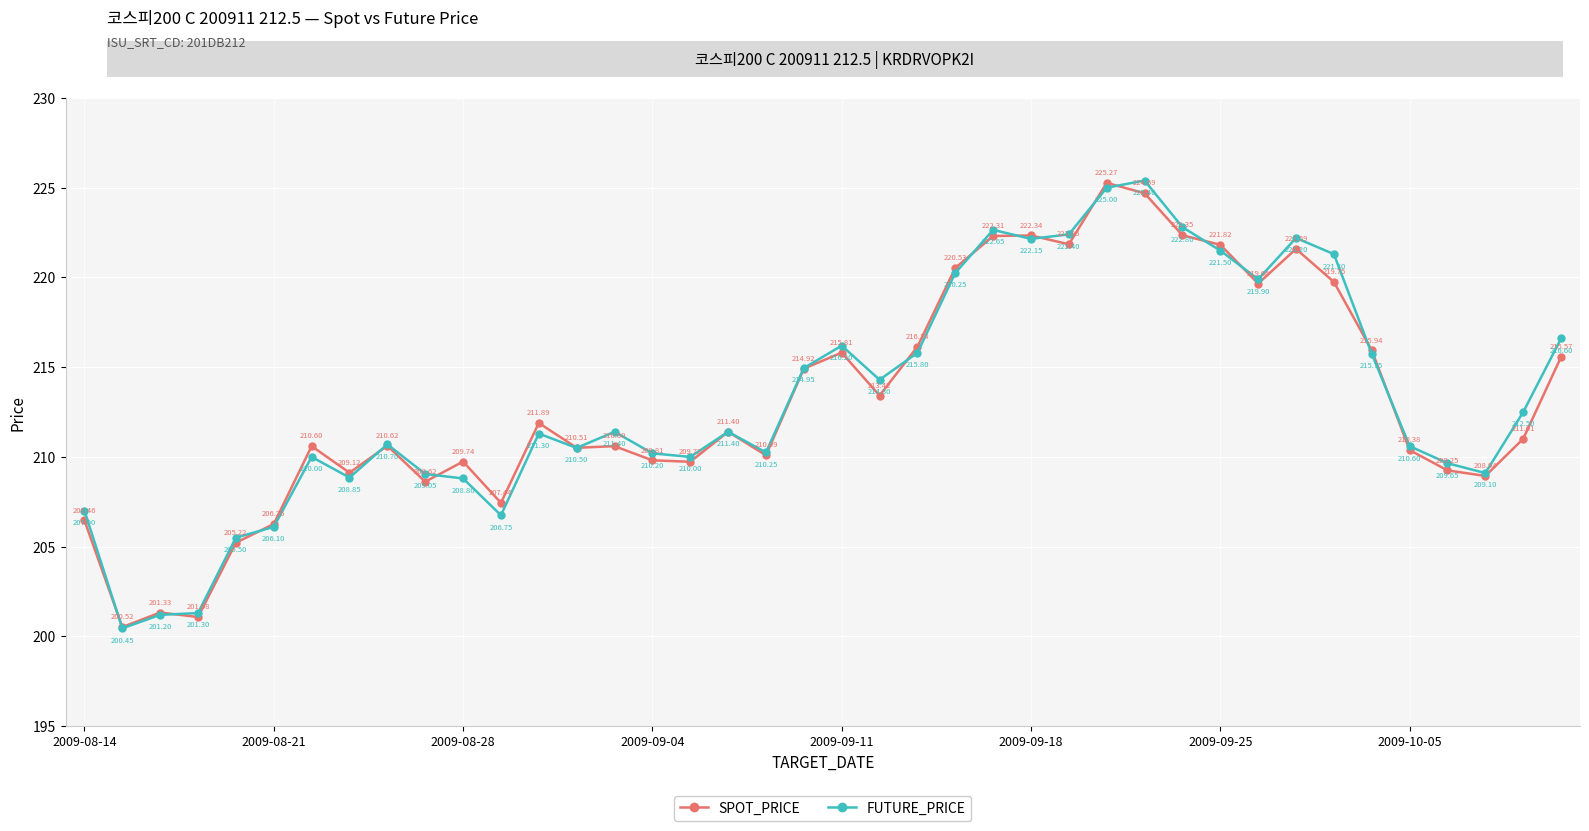

Which series has the largest range (max minus min)?

FUTURE_PRICE